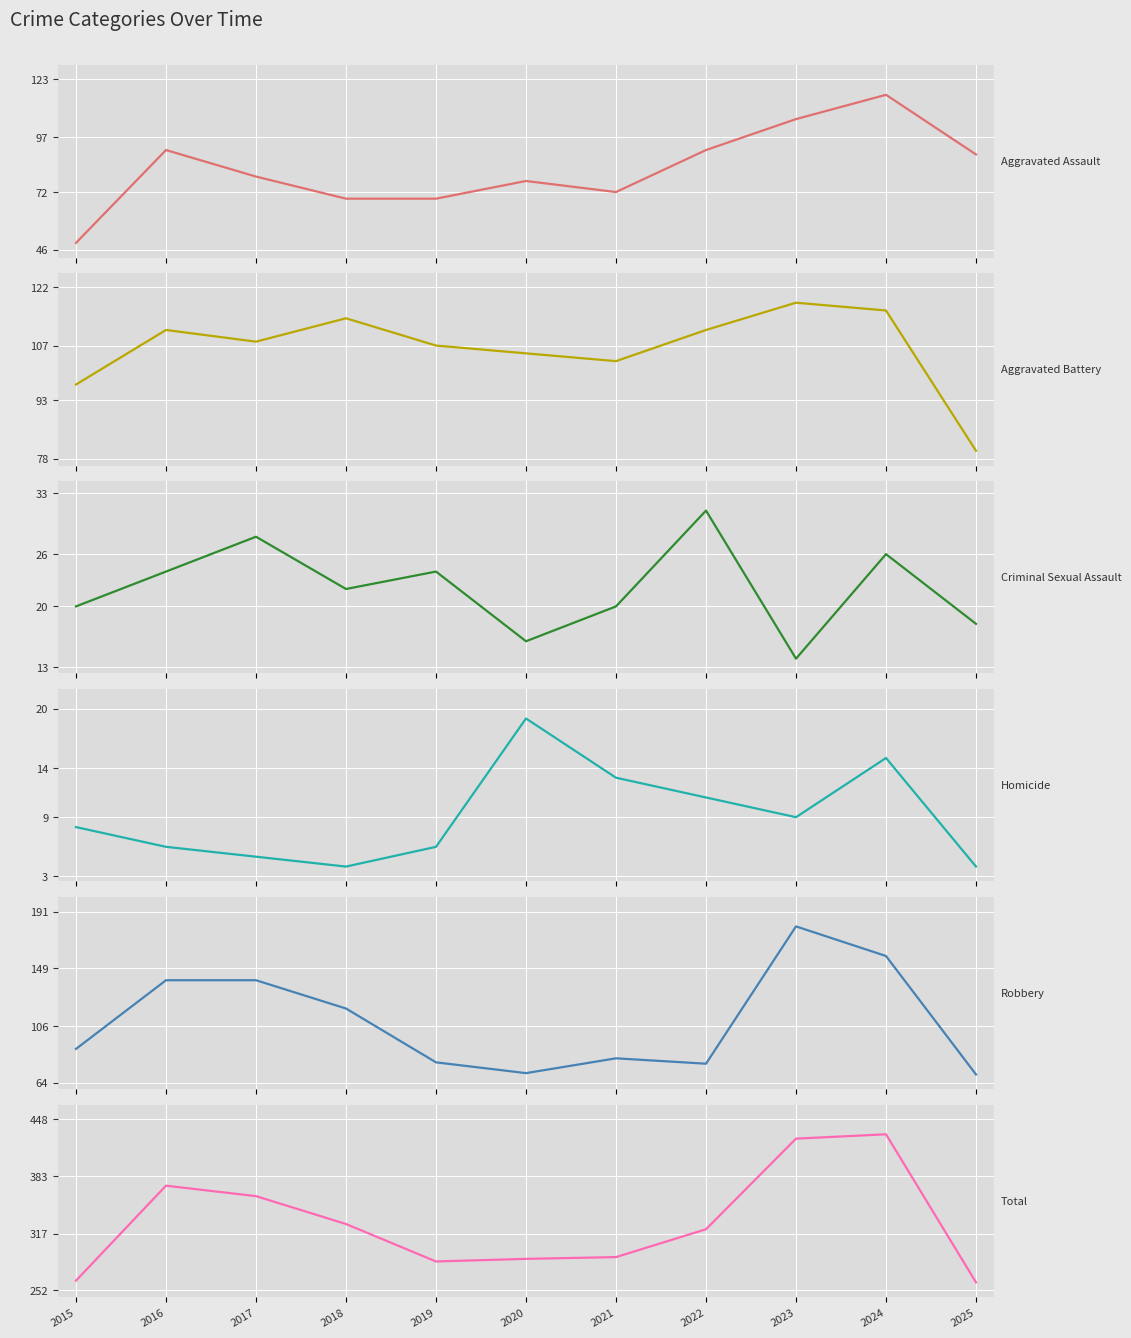

Is the value of Aggravated Assault at 2025 greater than the value of Aggravated Battery at 2016?

No